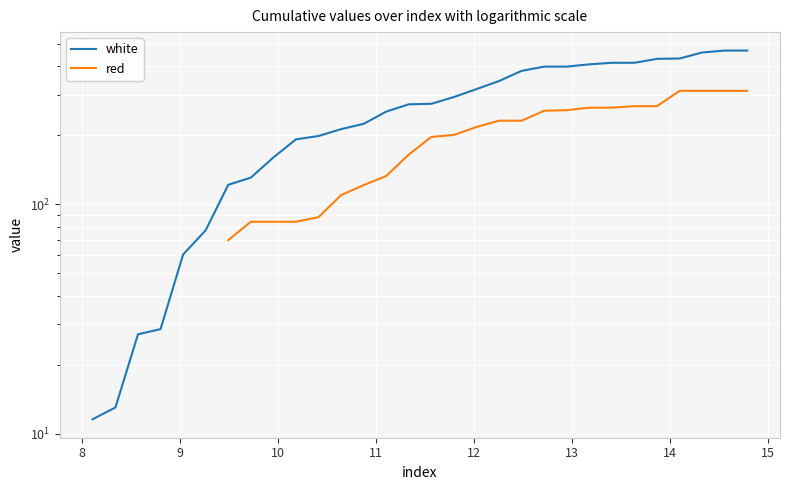

What is the maximum value shown in the chart?

467.1